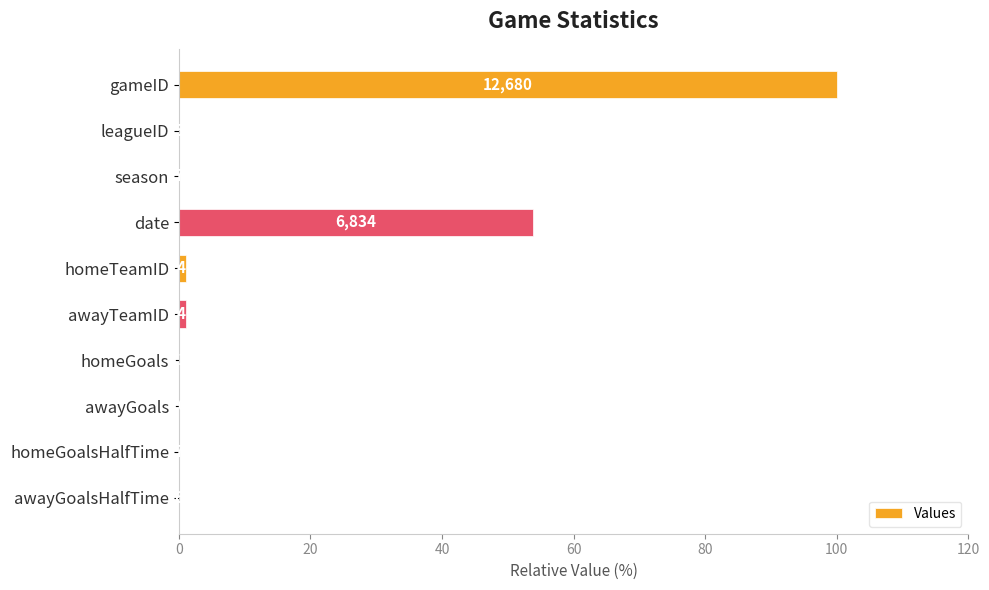

Are the bars horizontal?

Yes